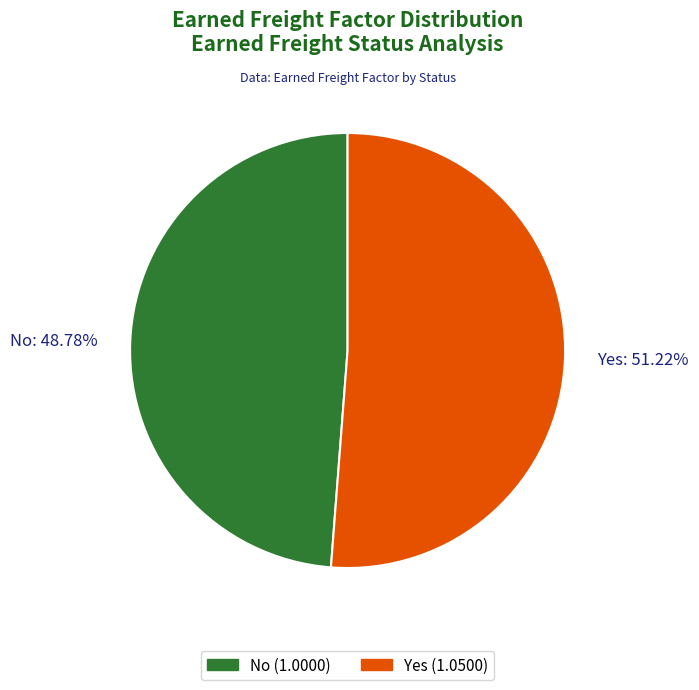

What is the largest slice in the pie chart?

Yes